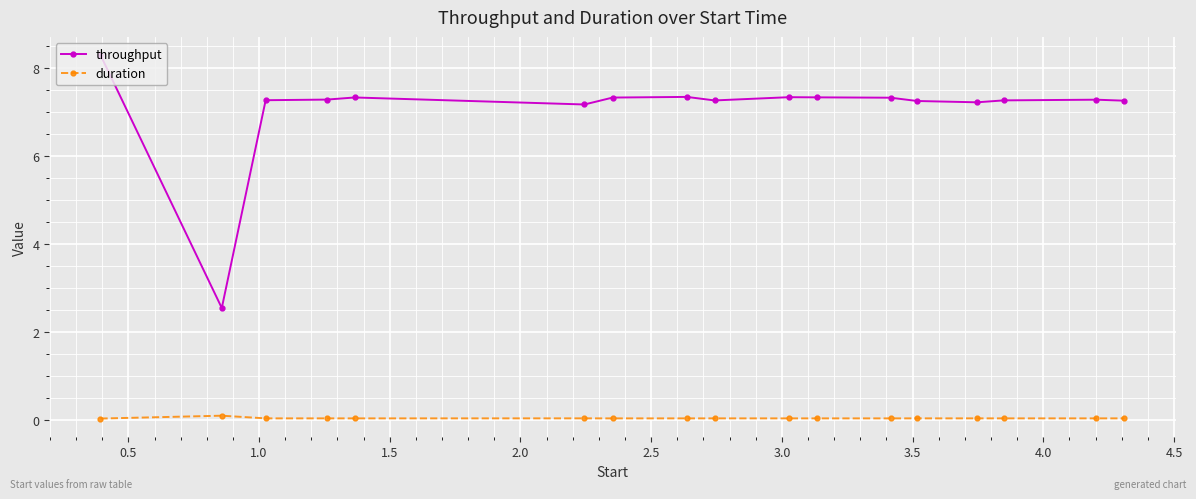

List the series in order of their overall mean, lowest first.

duration, throughput